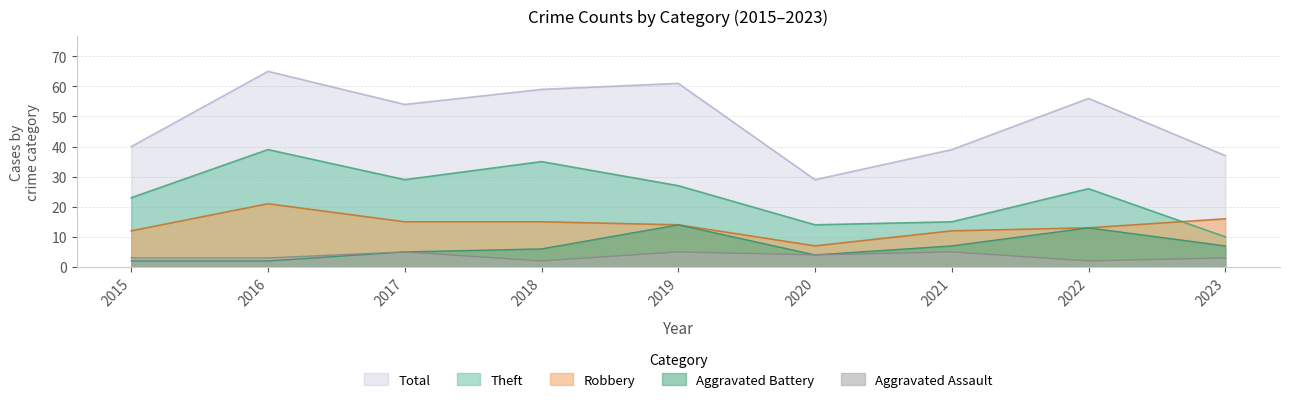

Count the Aggravated Assault values in the range 3 to 5.

7